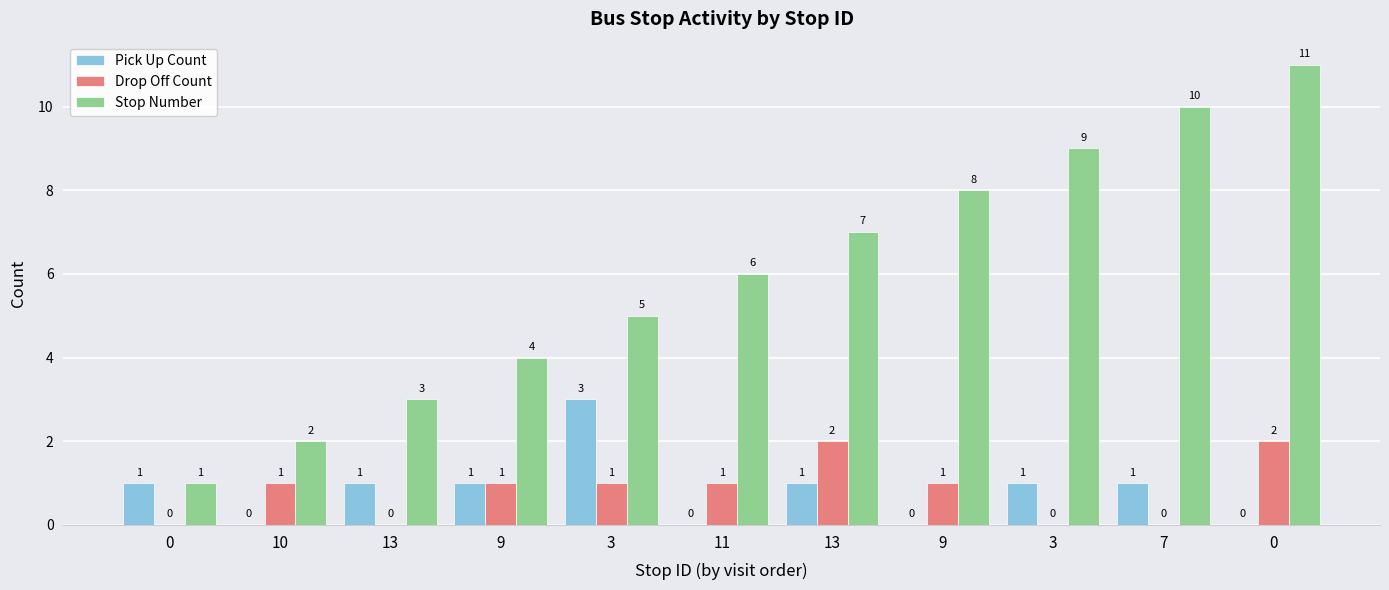

What is the spread (max minus min) of values at 13?

3